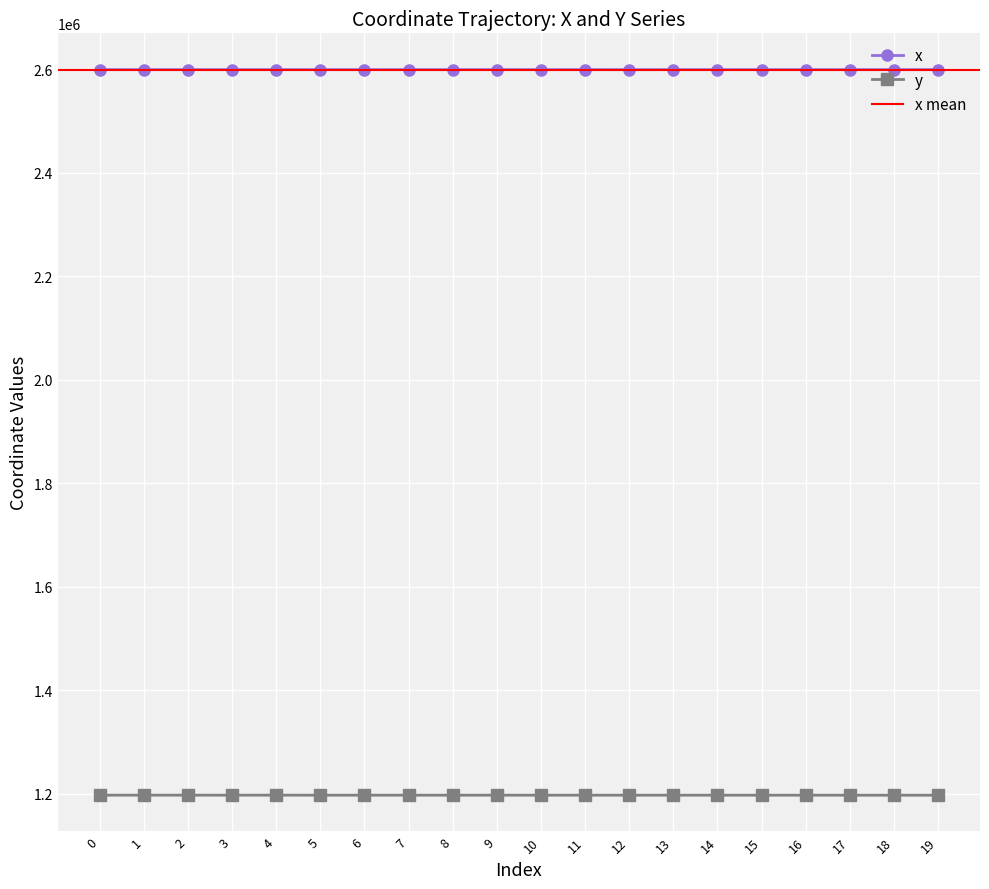

True or false: x and y cross at least once.

False